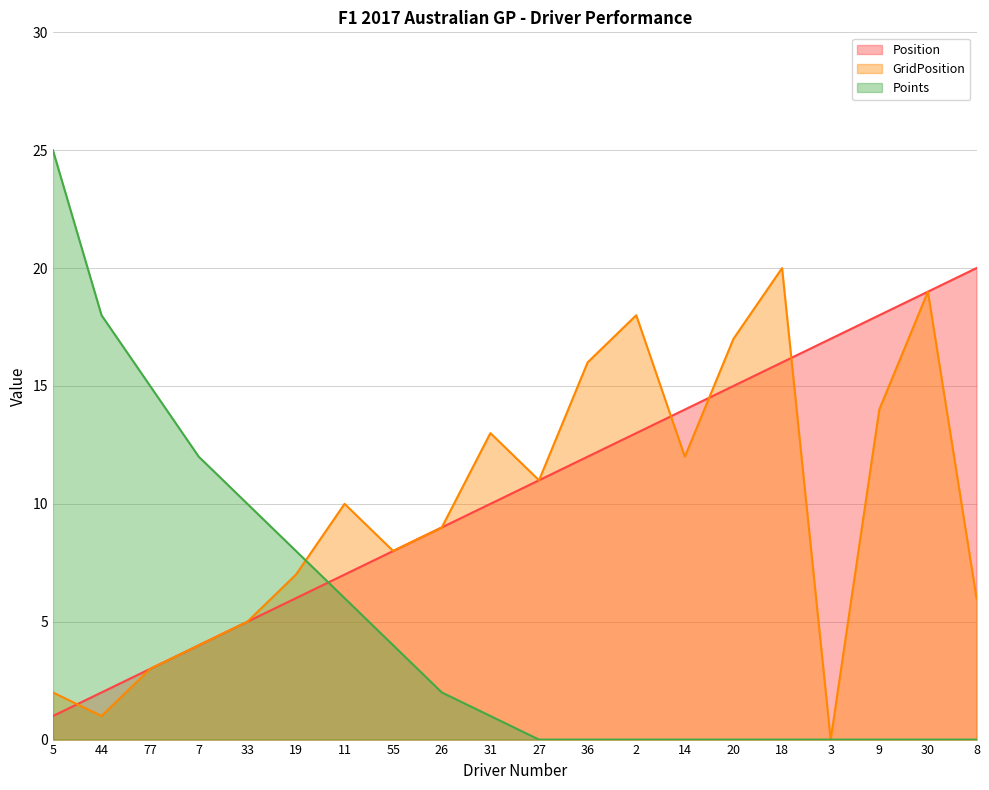

The Points series shows 0 at 20. True or false?

True